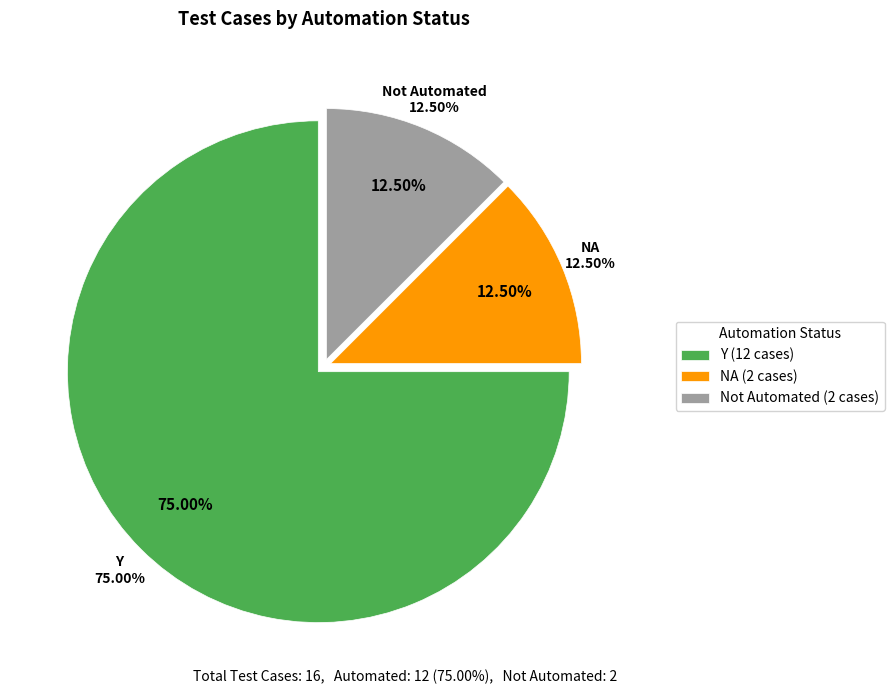

Does Y account for over 50% of the chart?

Yes